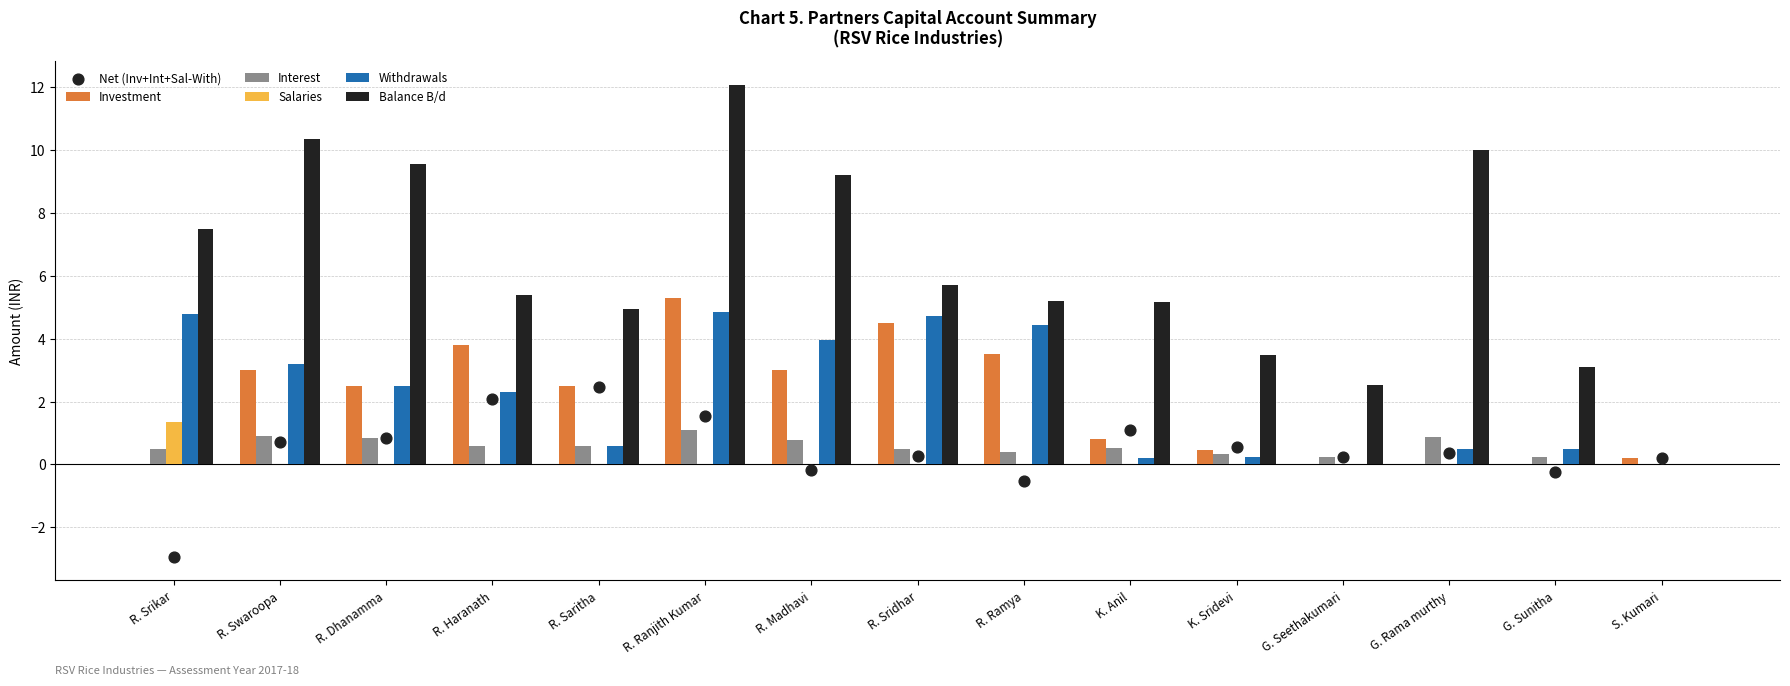

Which series contains the lowest Y value?

Net (Inv+Int+Sal-With)